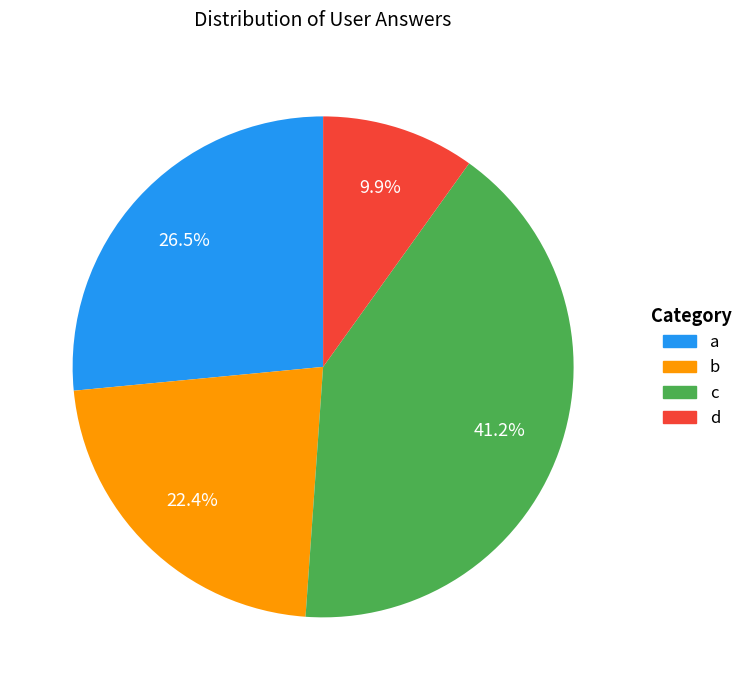

Is there a majority slice in this chart?

No